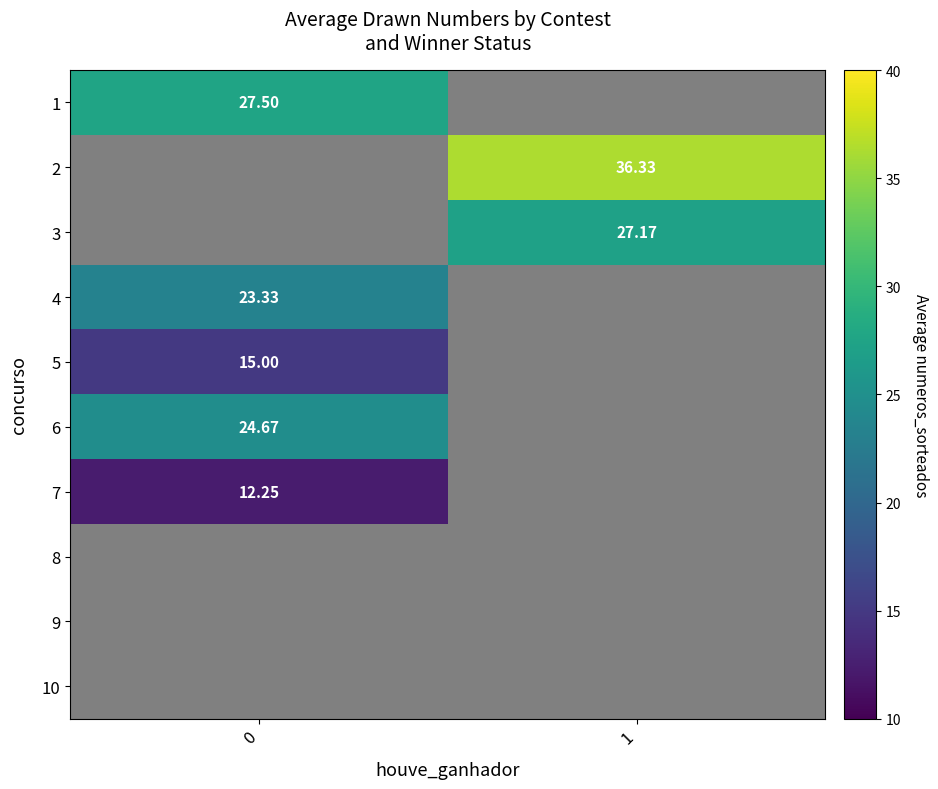

At how many categories does at least one series exceed 35?

1